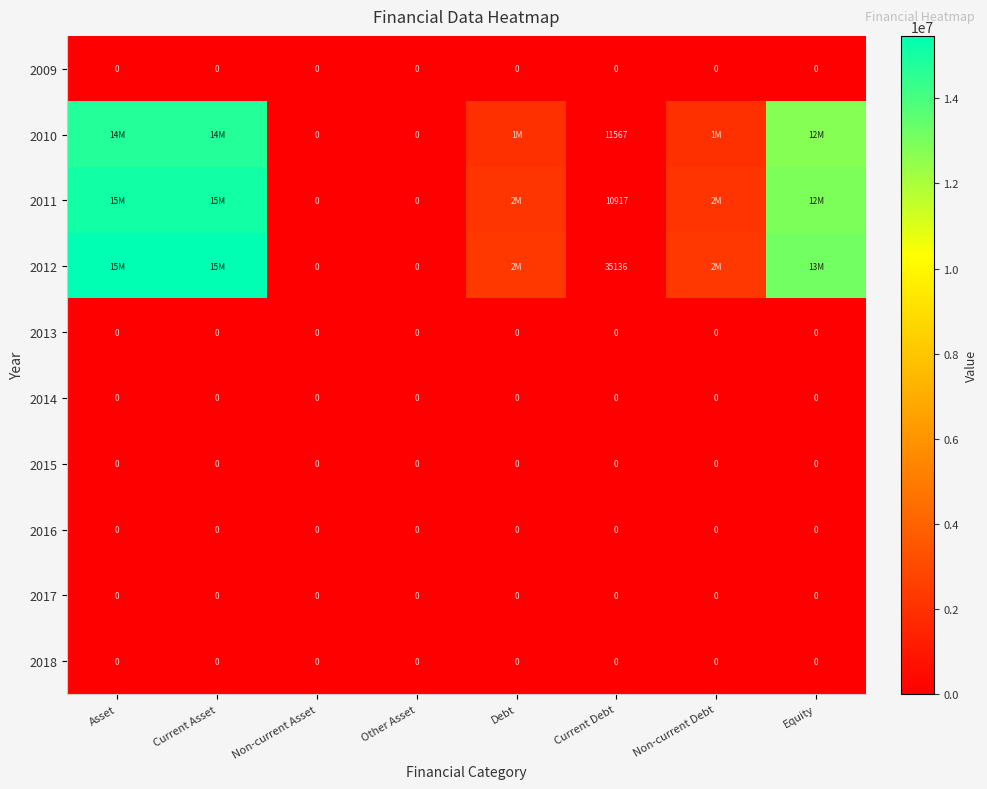

The value of 2010 at Current Debt is 11567. True or false?

True